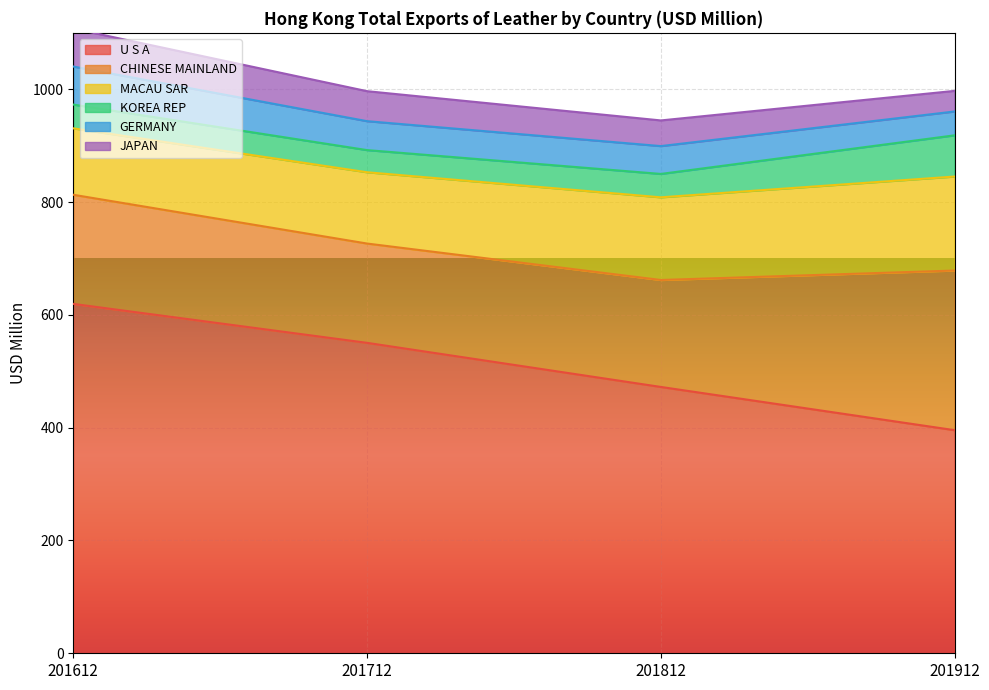

How many distinct data groups are displayed?

6